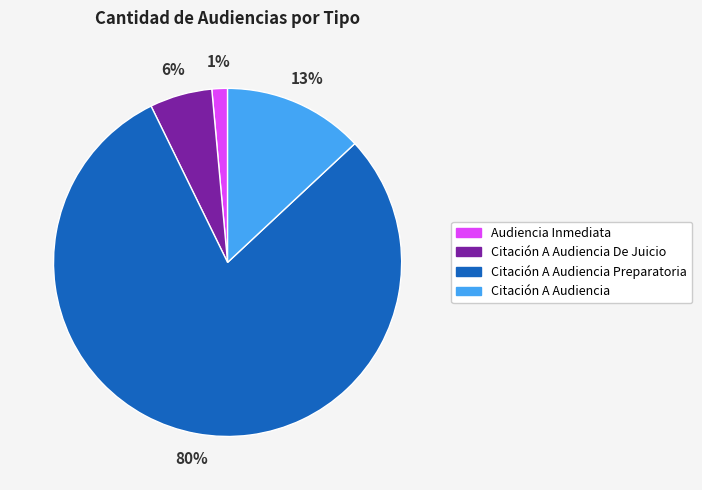

Which has a higher value, Citación A Audiencia De Juicio or Citación A Audiencia?

Citación A Audiencia